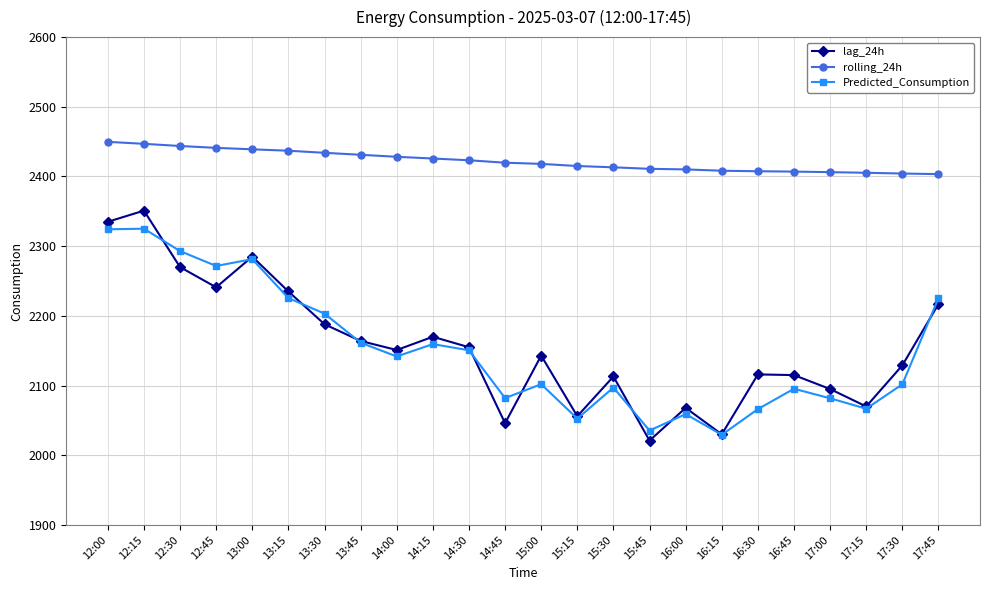

True or false: Predicted_Consumption and rolling_24h cross at least once.

False